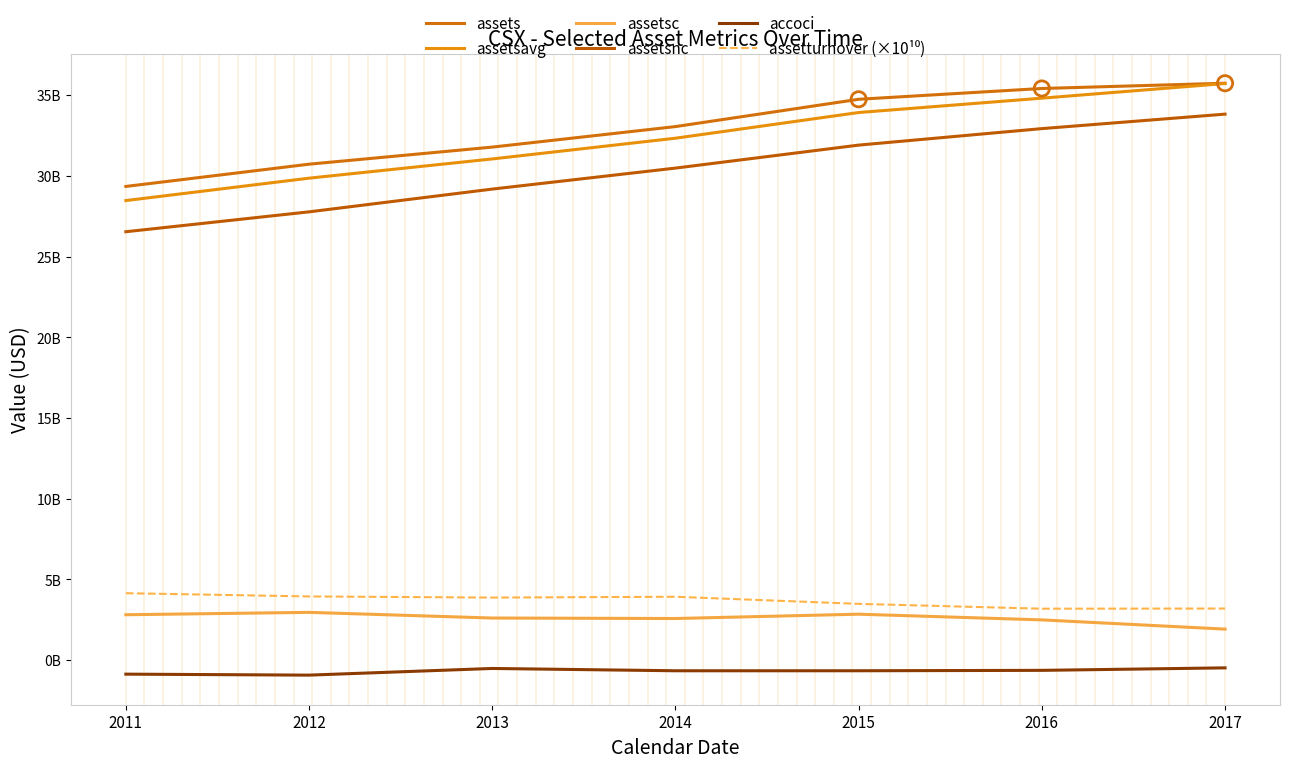

What is the total value across all series at 2013?

97959000000.0